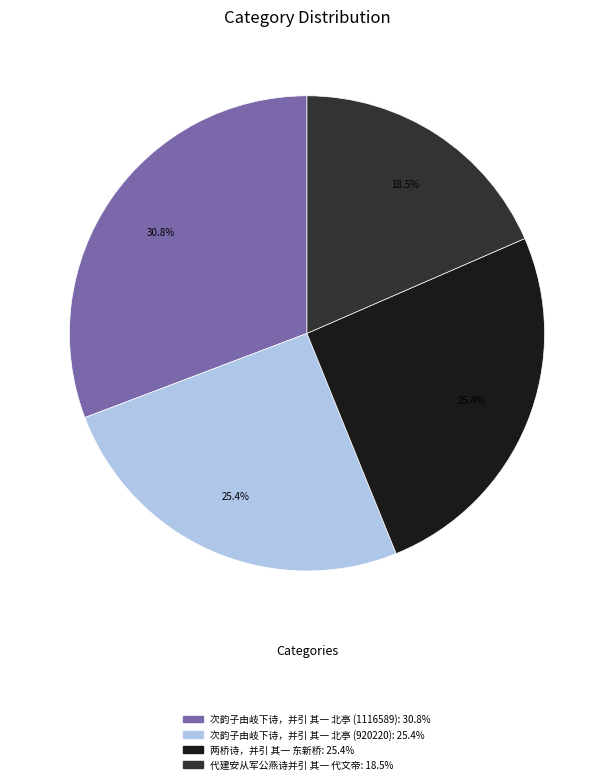

Is there any slice that represents more than half of the pie?

No